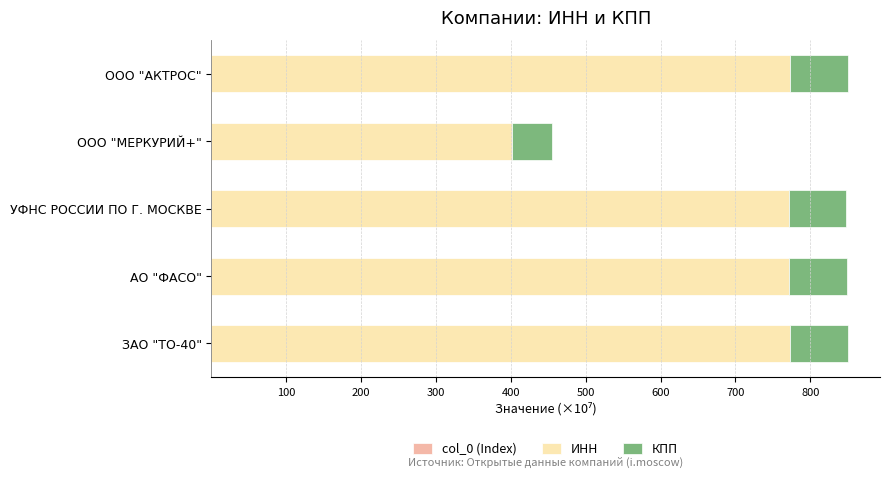

Rank the series by their maximum value, from highest to lowest.

ИНН, КПП, col_0 (Index)